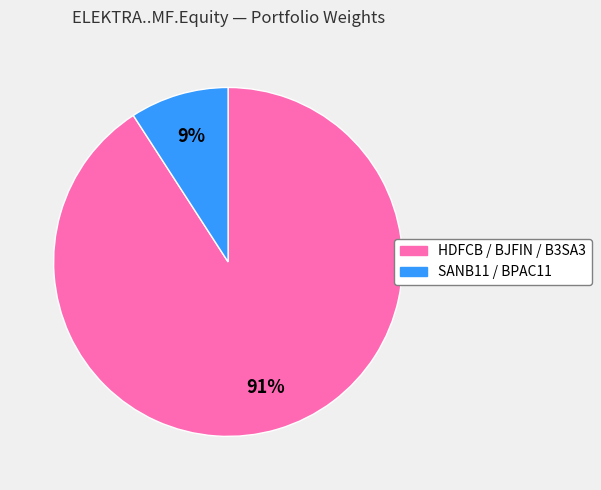

To the nearest percent, what is the average slice percentage?

50%